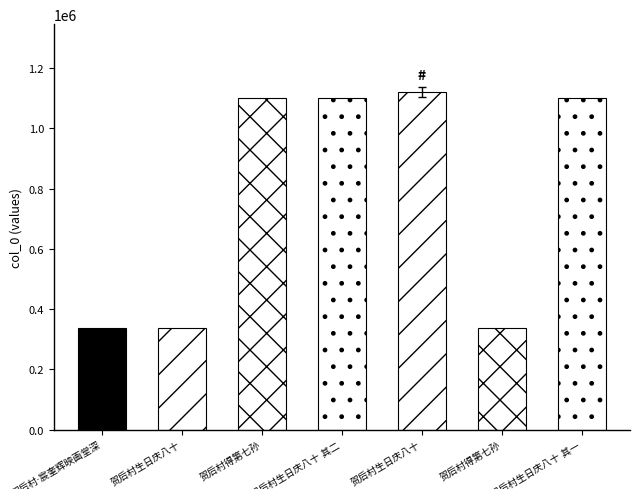

Where does the data first go above 1099683?

贺后村生日庆八十 其二